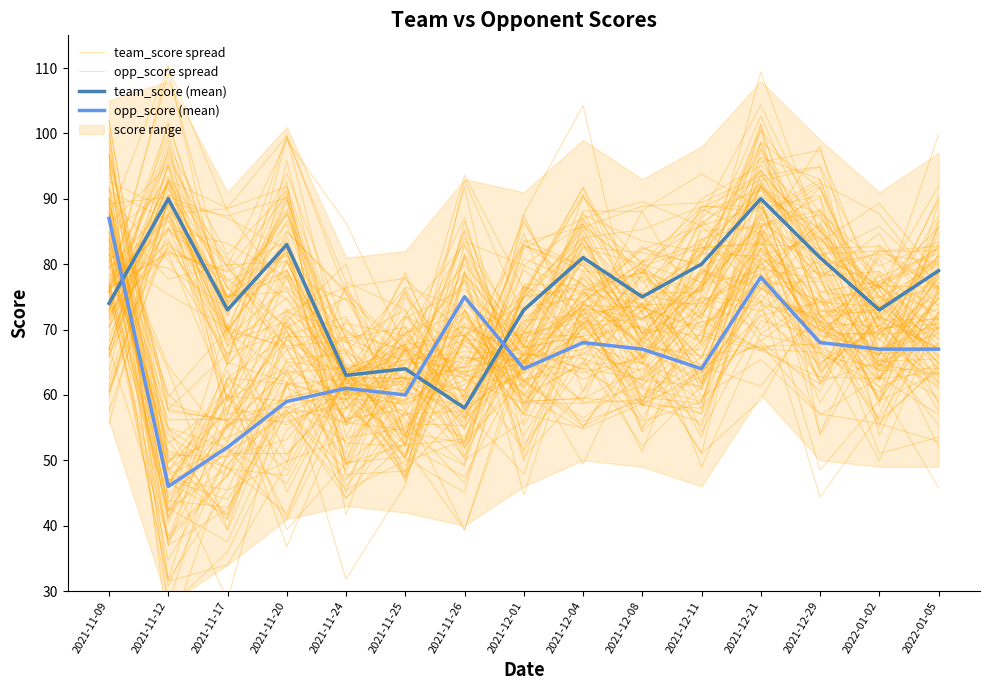

True or false: team_score (mean) and opp_score (mean) cross at least once.

True